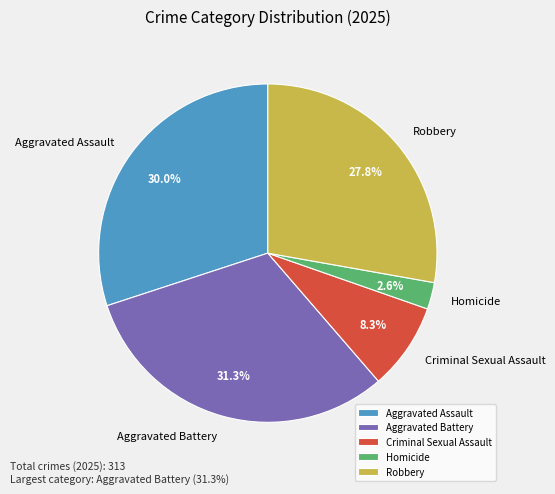

What percentage is NOT represented by Homicide?

97.4%